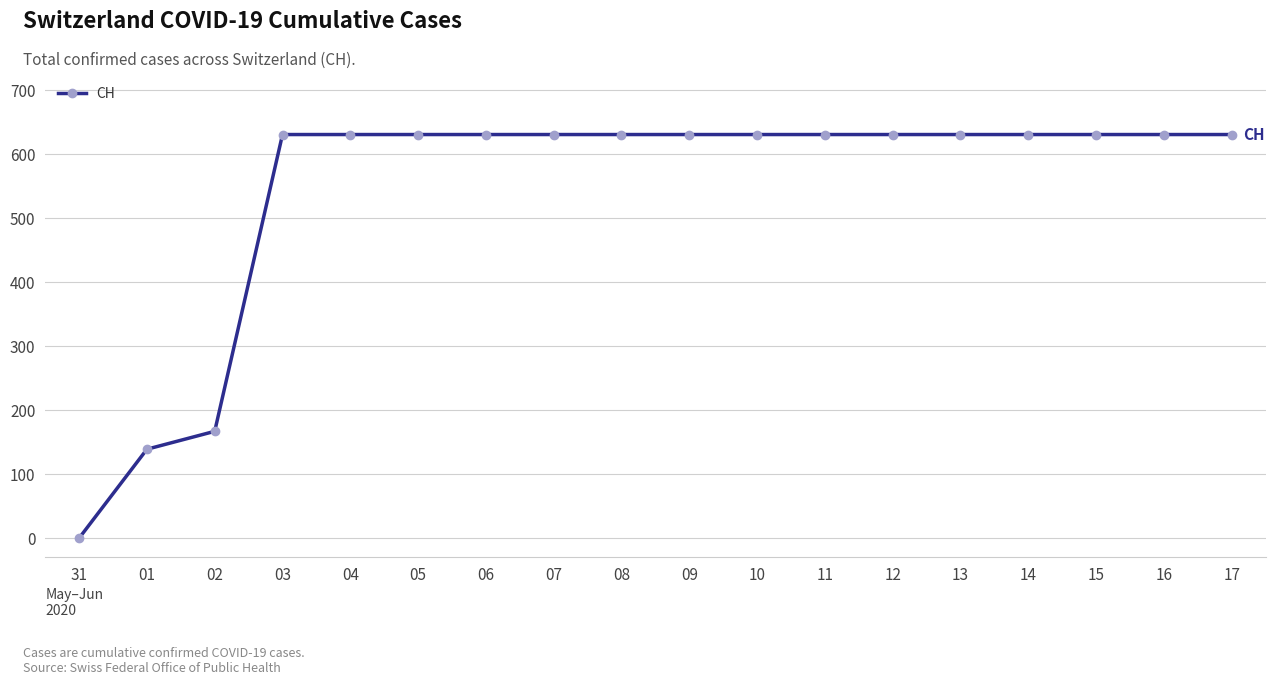

The chart shows a value of 988 at 14. True or false?

False